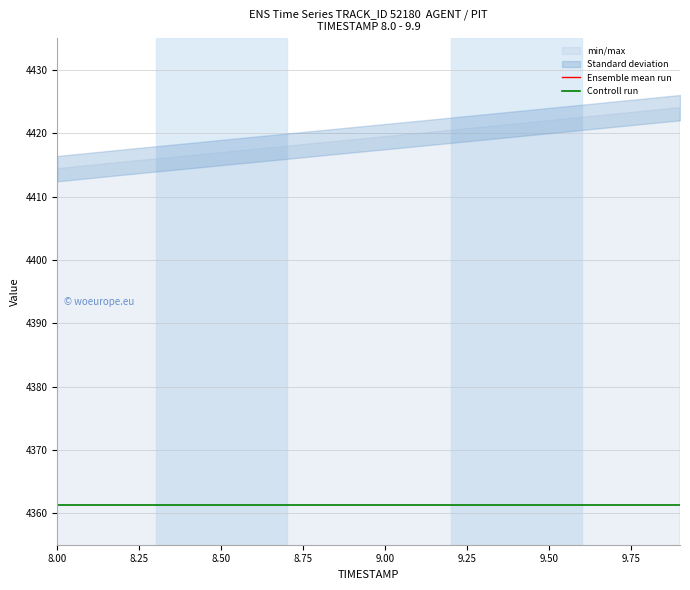

Does the chart have visible grid lines?

Yes